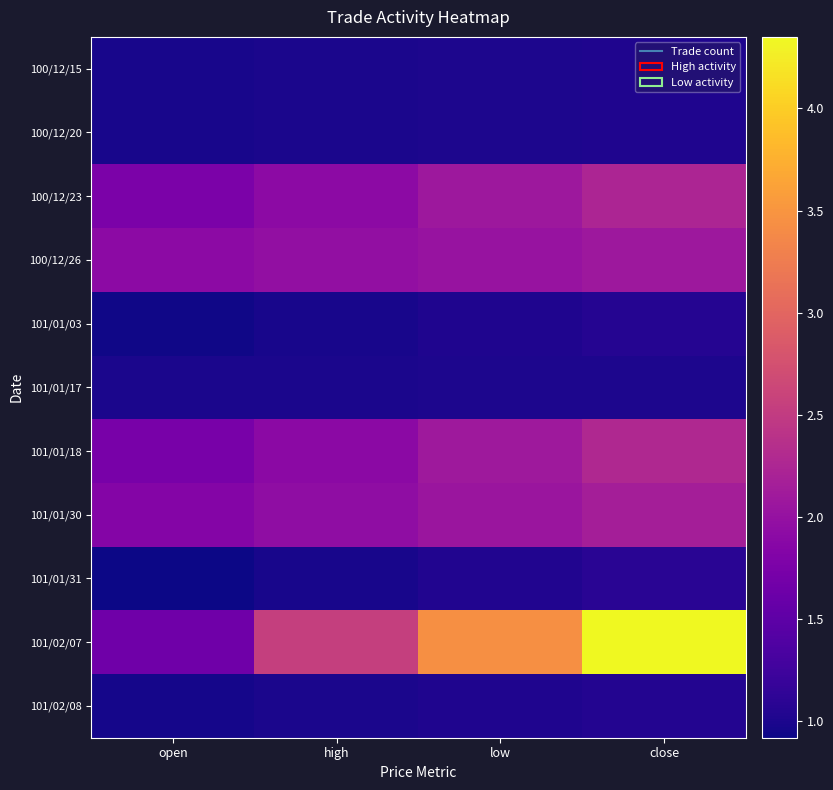

At how many categories does at least one series exceed 1?

4